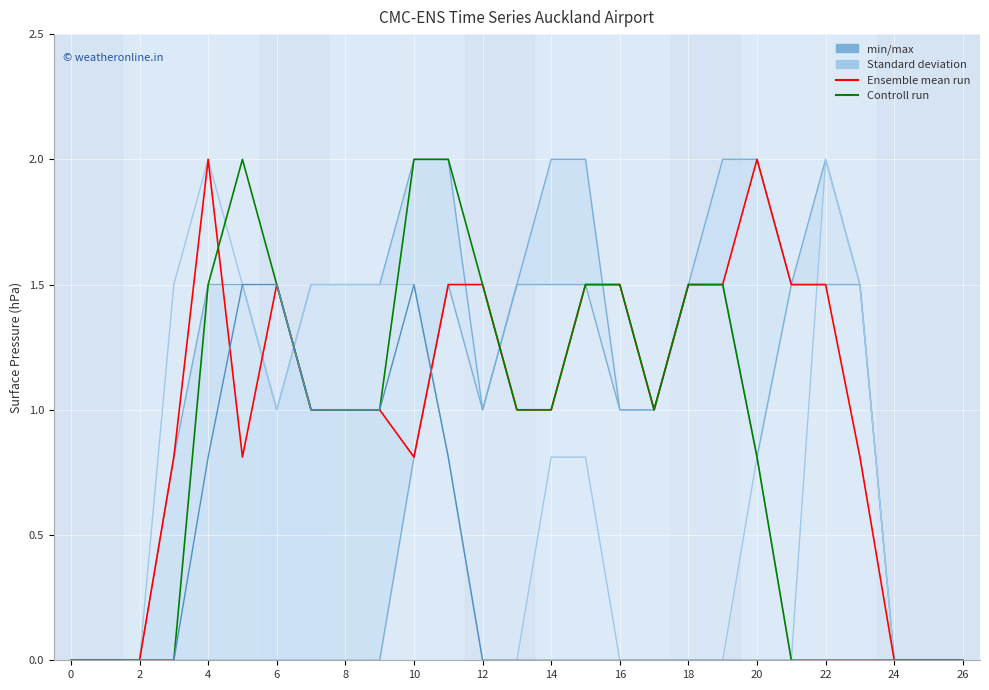

How many interior local valleys does the min/max series have?

2